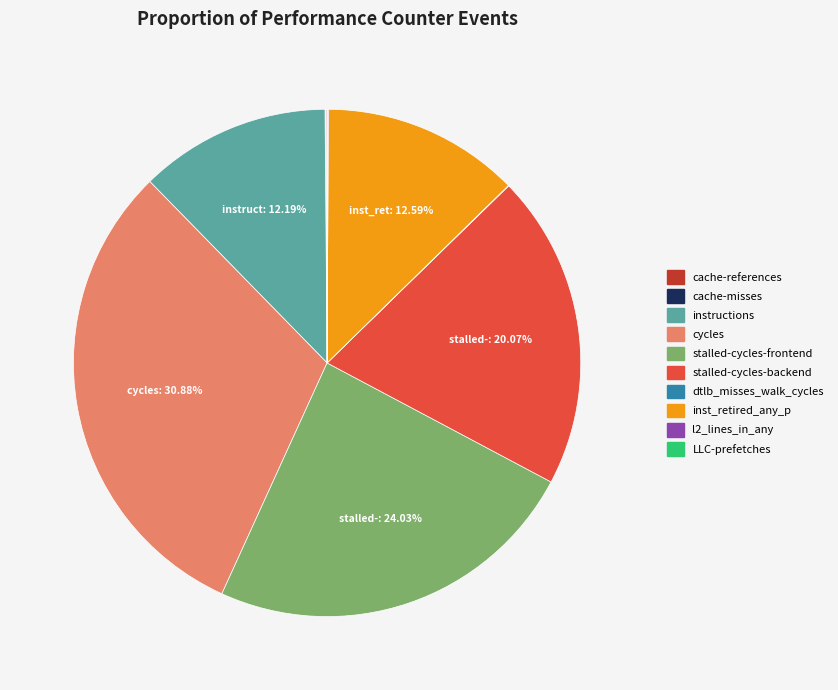

Does instructions account for over 50% of the chart?

No